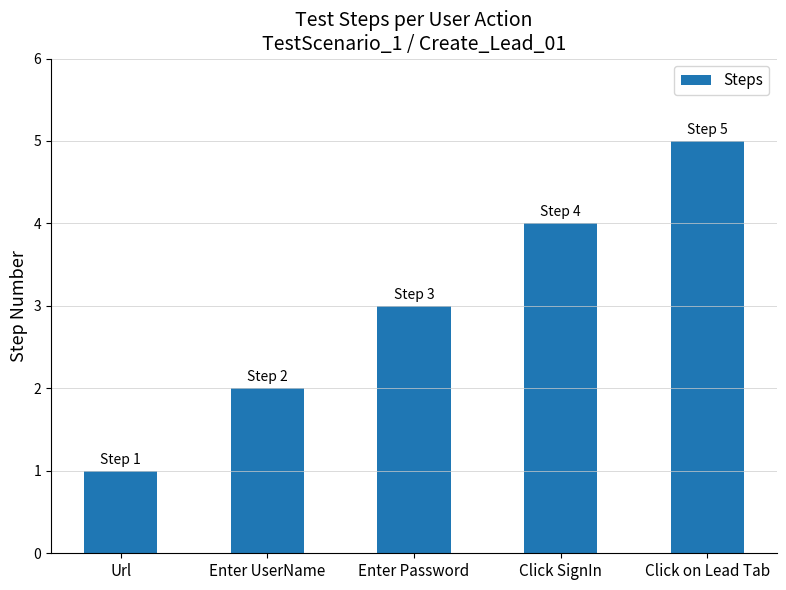

Read the value at Enter Password.

3